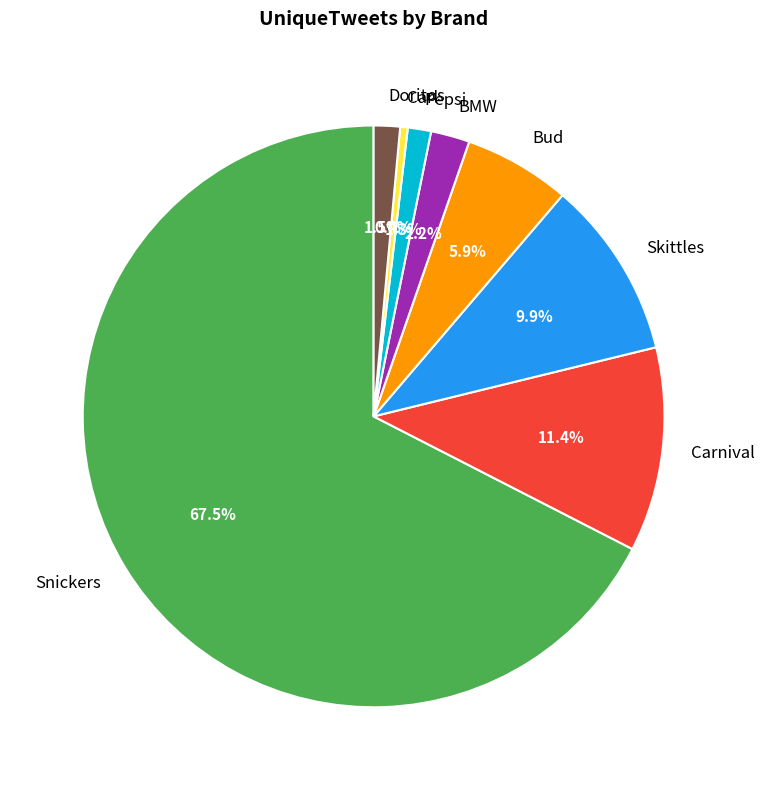

What is the largest slice in the pie chart?

Snickers